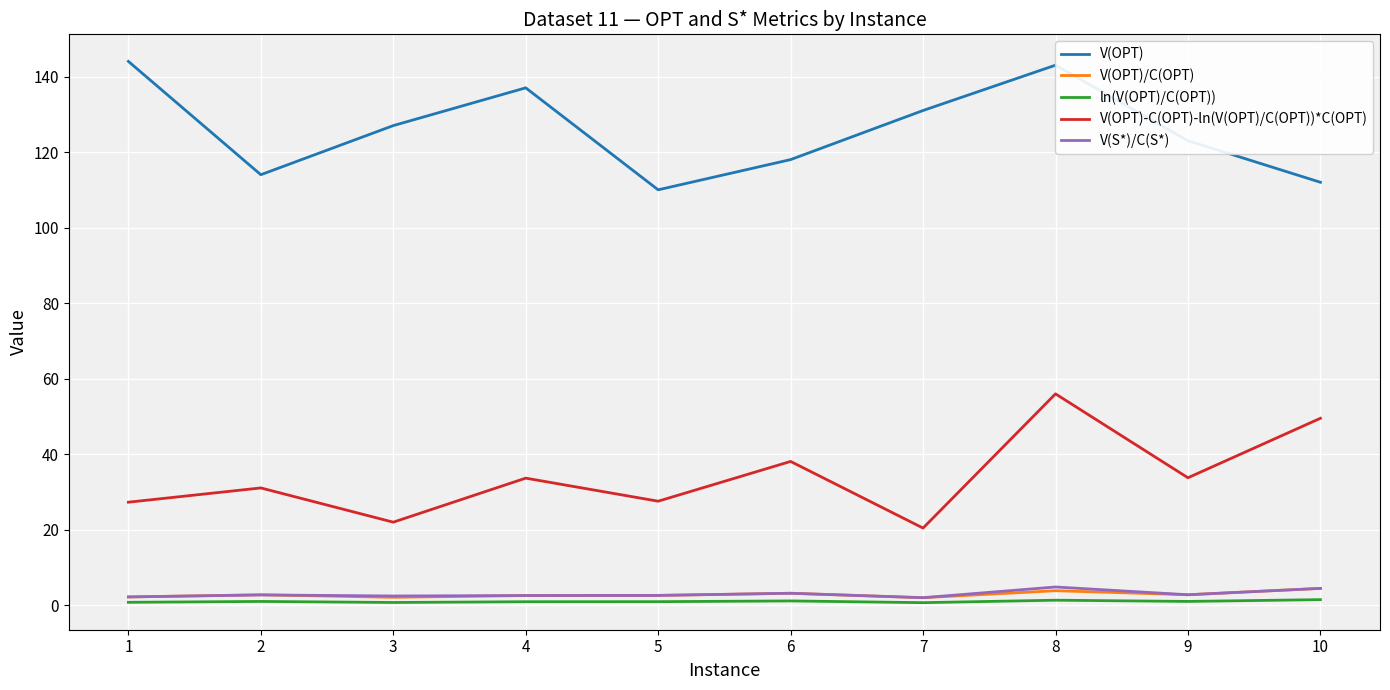

Read the V(OPT) value at 6.

118.0